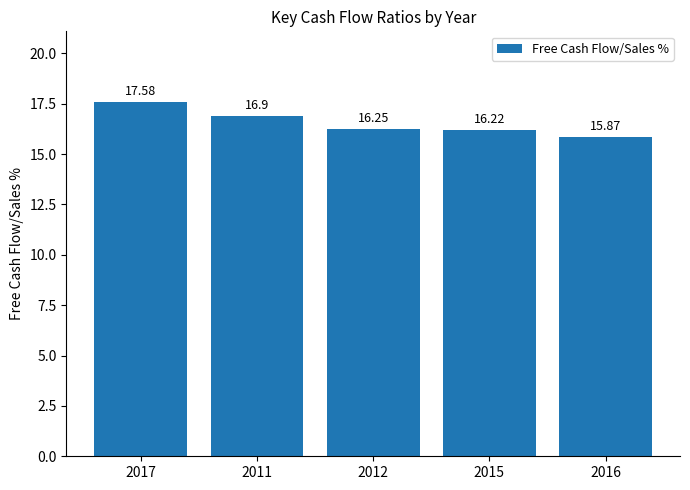

What is the difference between the maximum and second lowest values?

1.4